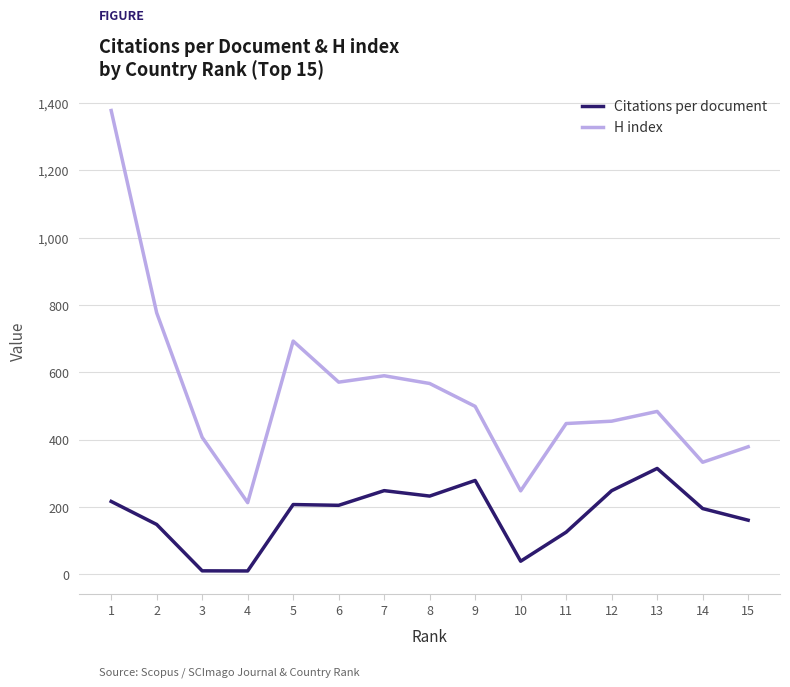

Rank the series by their maximum value, from highest to lowest.

H index, Citations per document